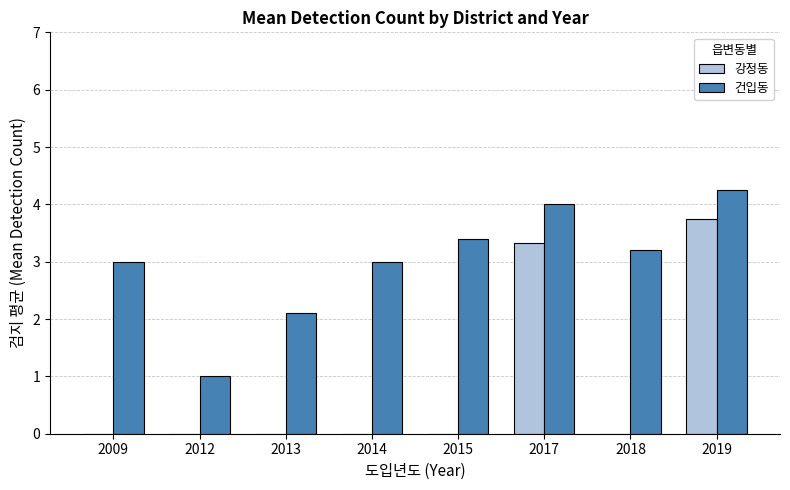

Are the bars grouped side by side (vs. stacked)?

Yes